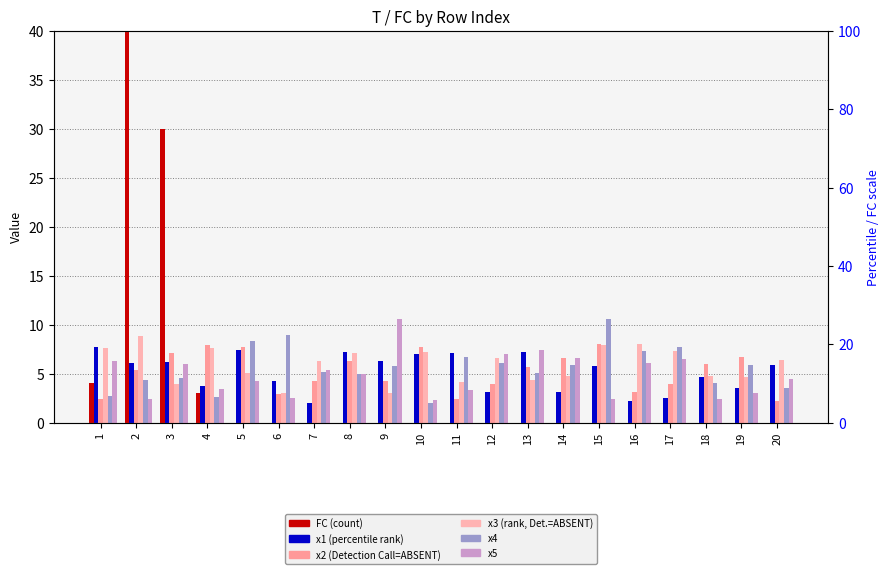

At 1, list the series in order from smallest to largest.

x2, x4, FC, x5, x3, x1